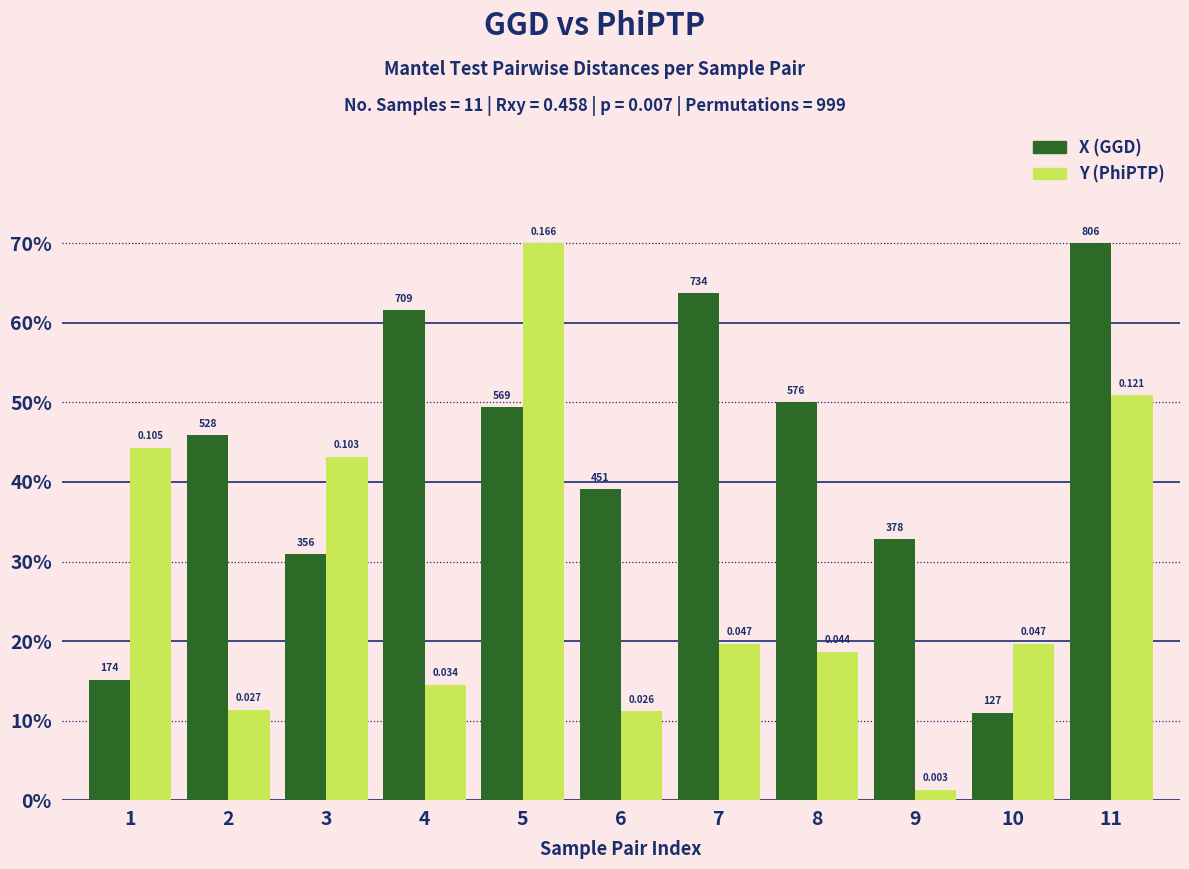

Are the bars horizontal?

No